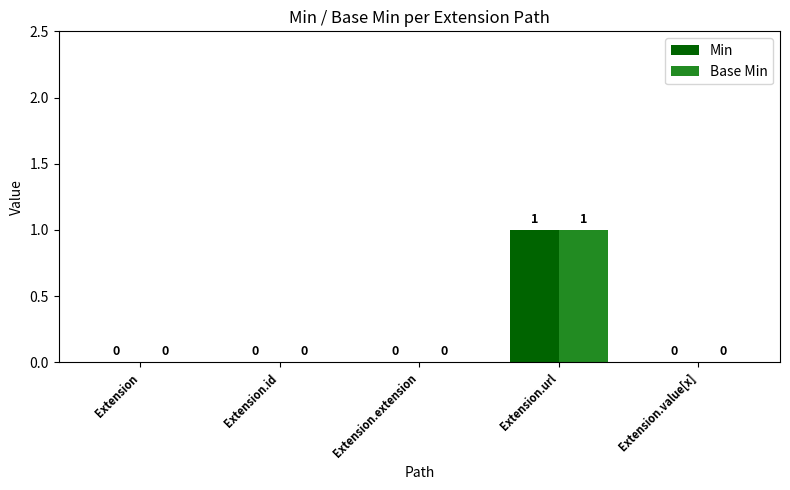

What are all the series names shown in the legend?

Min, Base Min